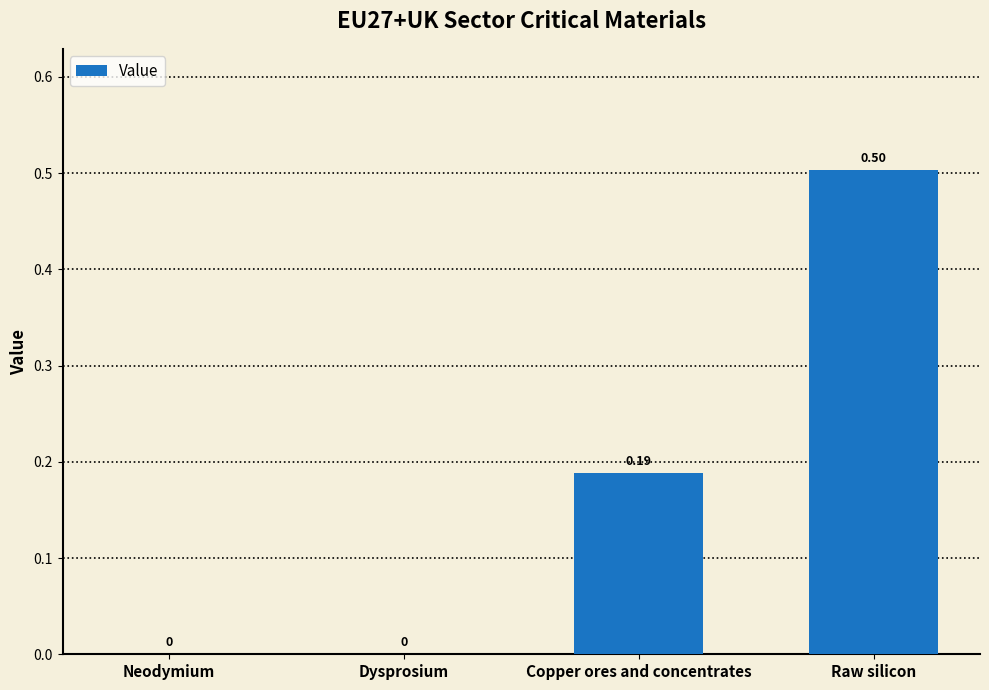

Which label corresponds to the largest value in the chart?

Raw silicon